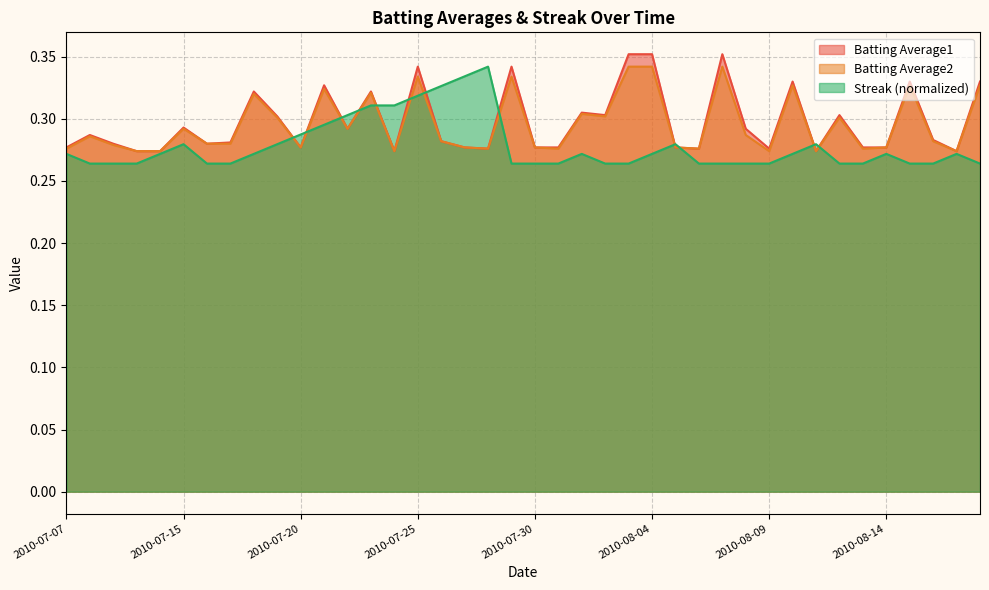

How many data points does each series have?

40